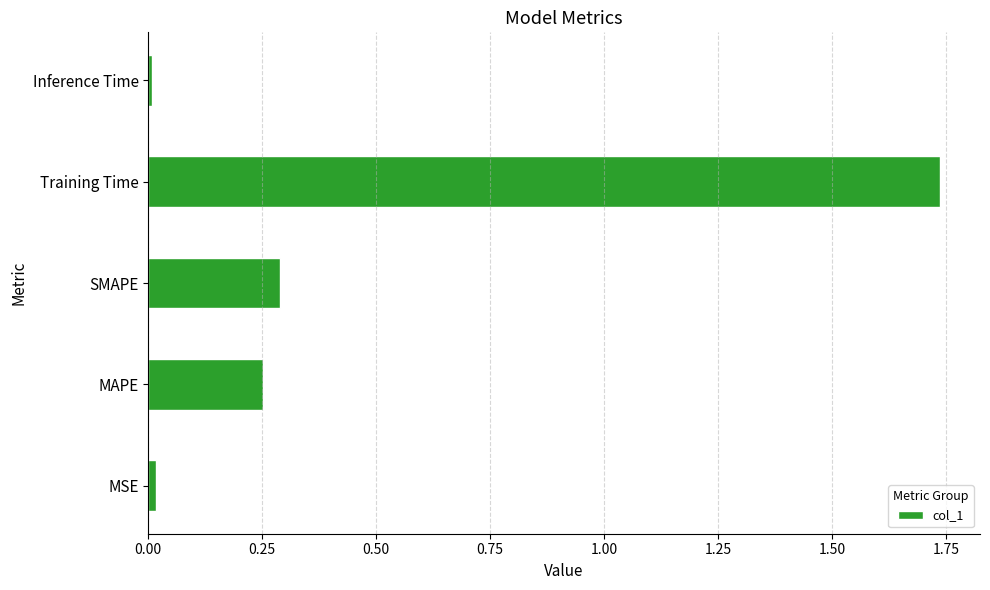

At which category does the chart reach its peak across all series?

Training Time